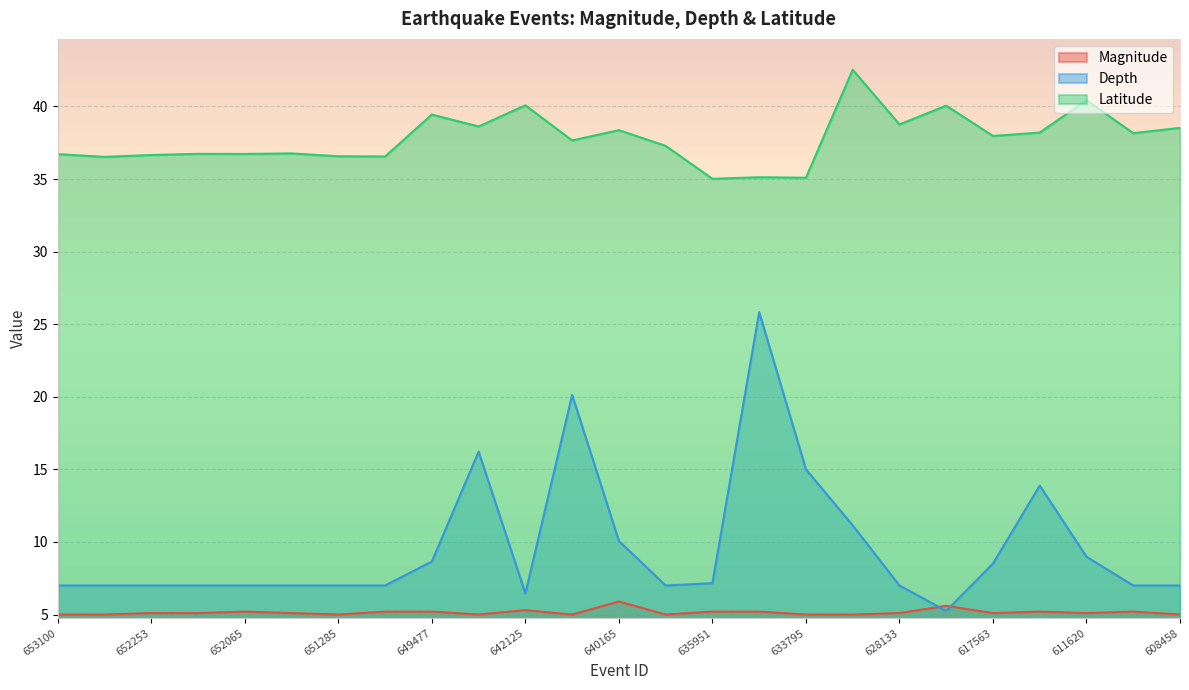

Which category has the highest value across all series?

630211